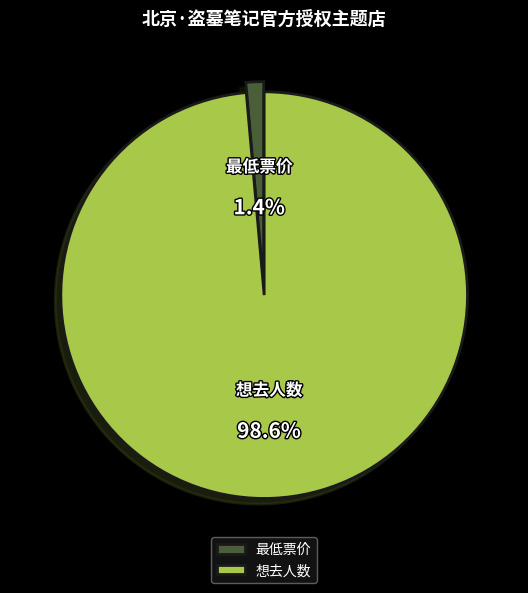

Does any single category account for the majority?

Yes